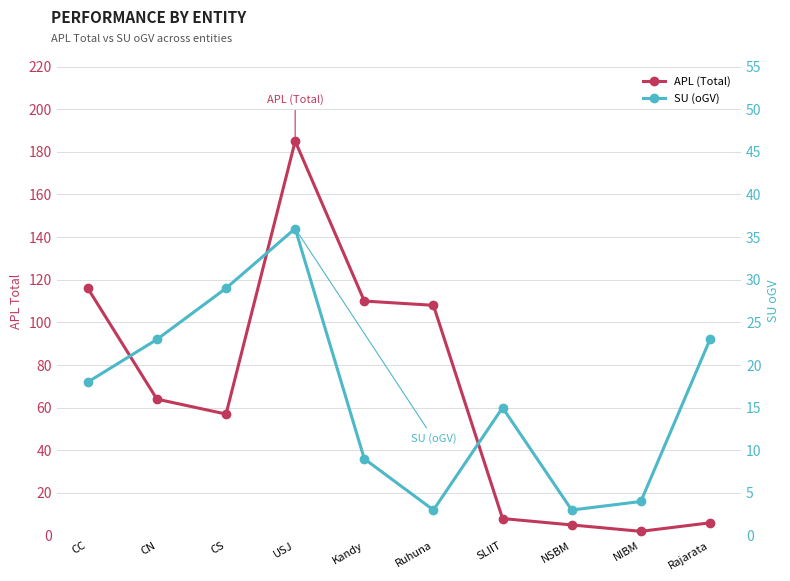

Does the chart have visible grid lines?

Yes